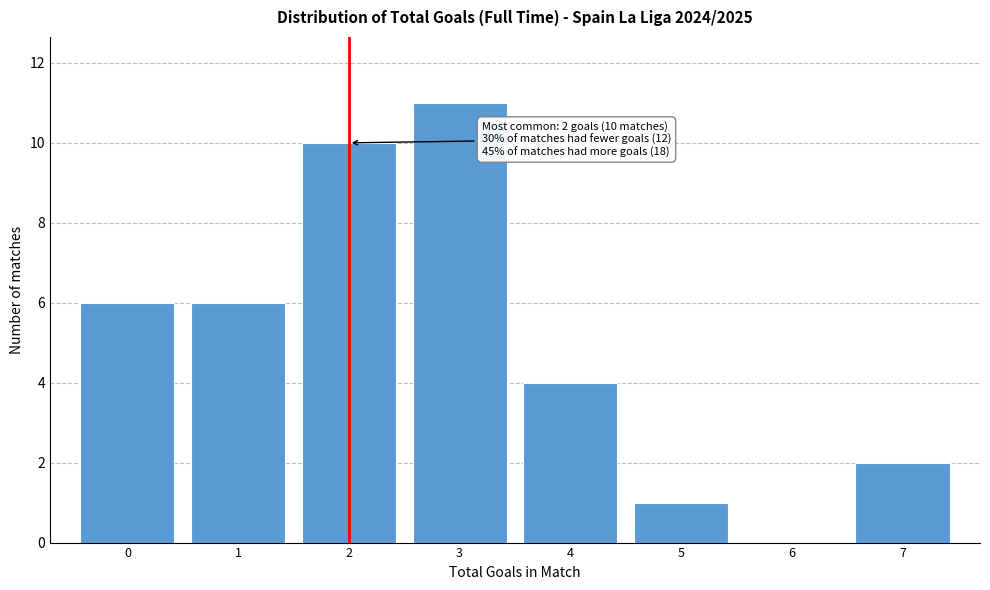

Over which range of the x-axis is the bar tallest?

2.5 to 3.5